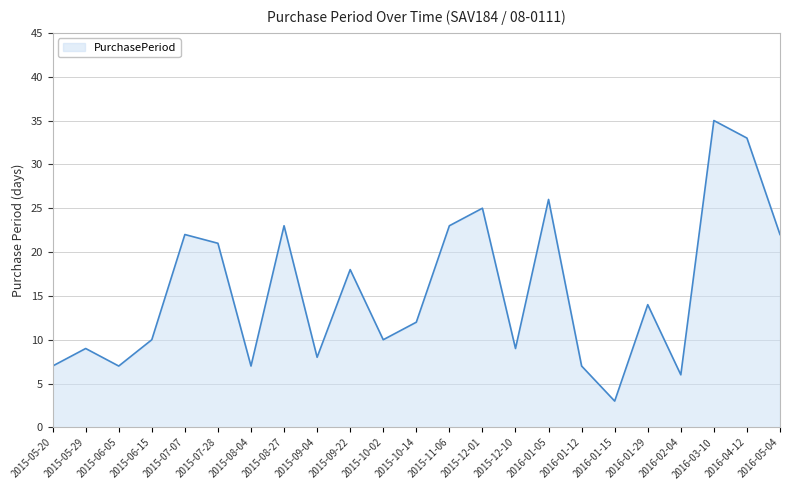

What position from the right is 2016-05-04?

1